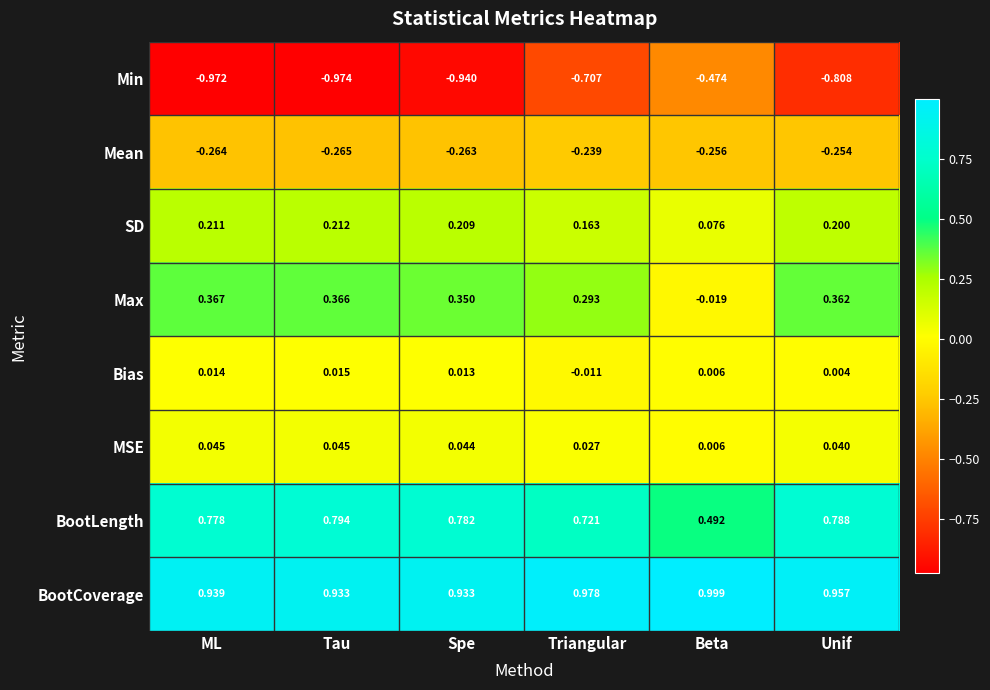

Which series has the largest range (max minus min)?

Min